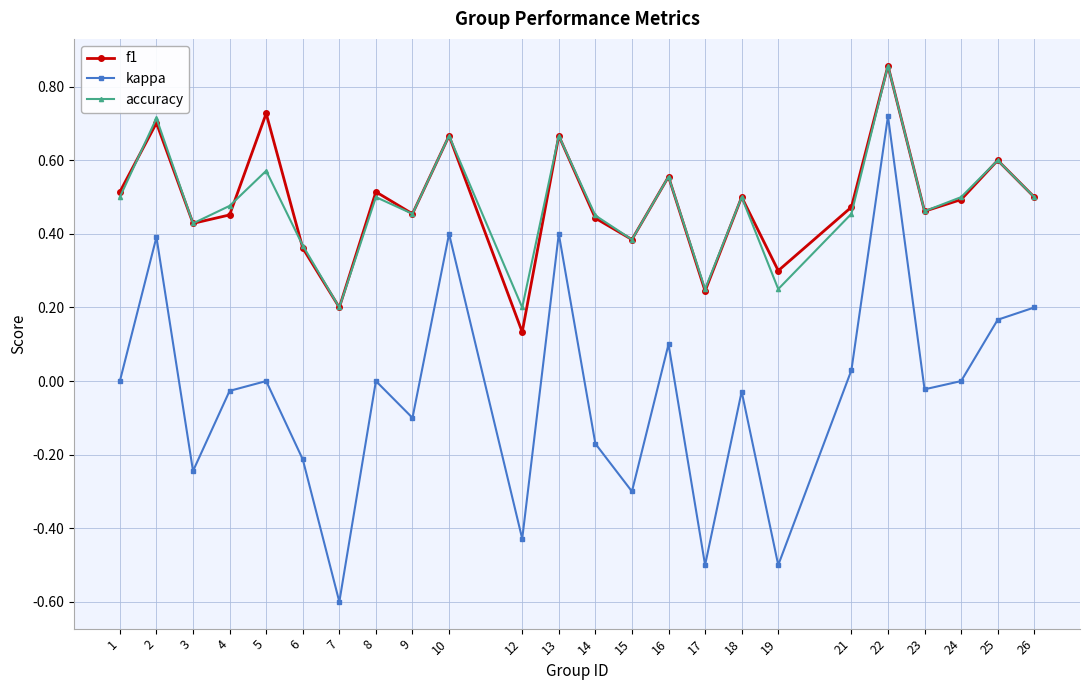

At which category is the sum across all series the highest?

22